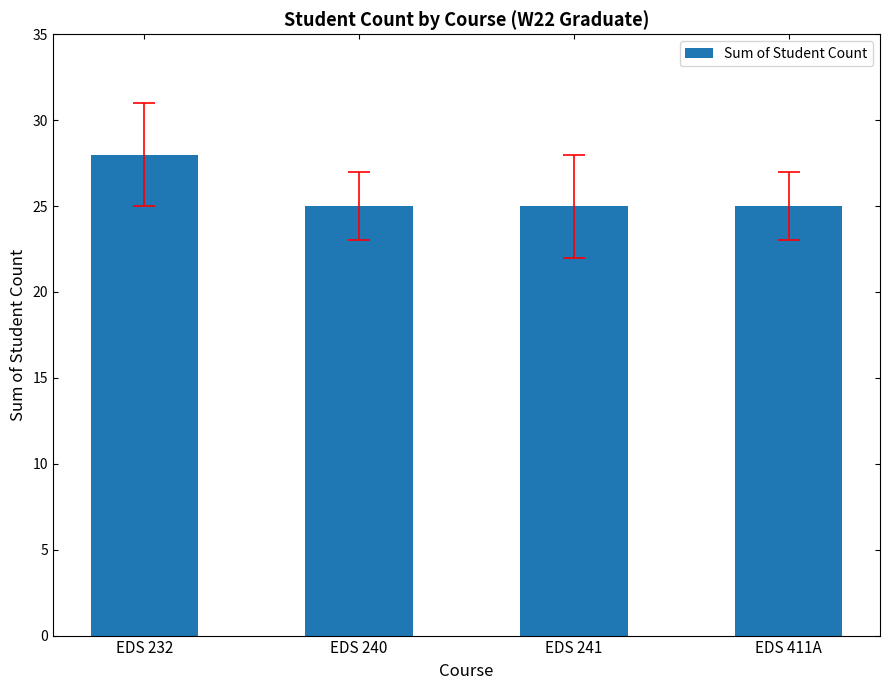

What position from the right is EDS 241?

2